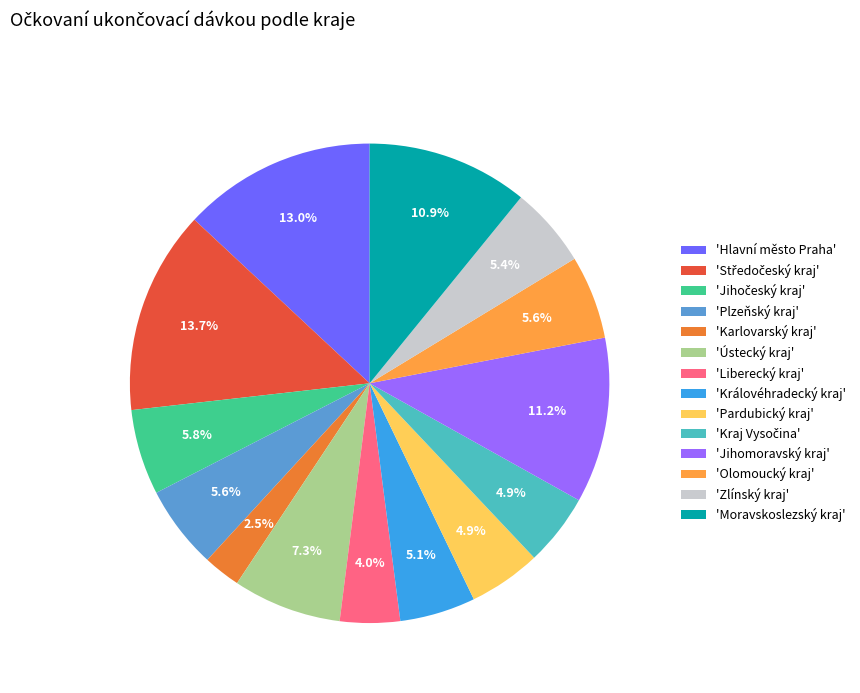

Which category has the smallest portion of the pie?

'Karlovarský kraj'